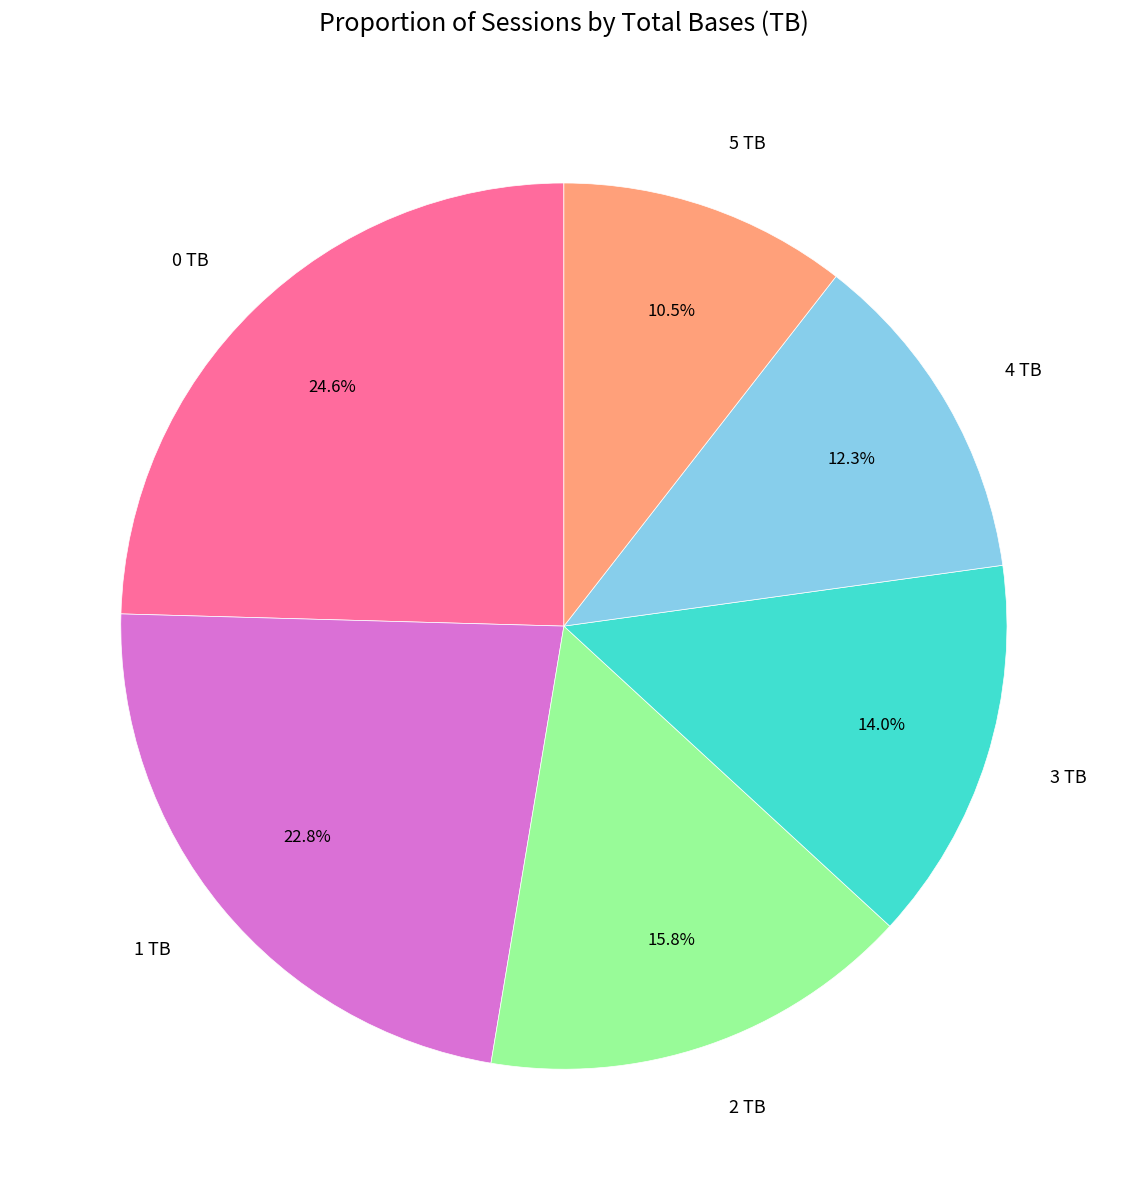

The 3 slice represents 27% of the pie. True or false?

False